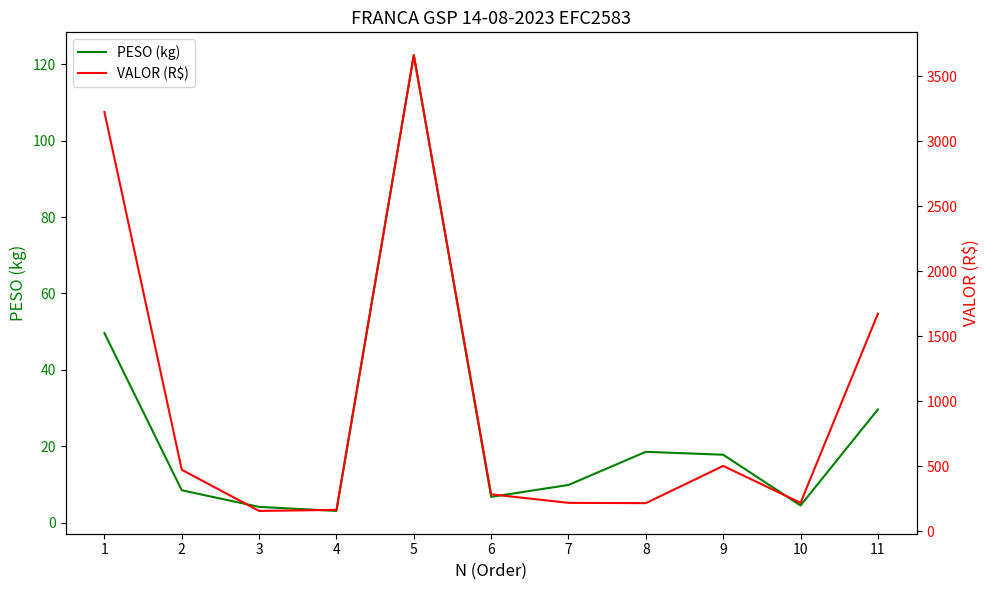

At which category is the sum across all series the highest?

5